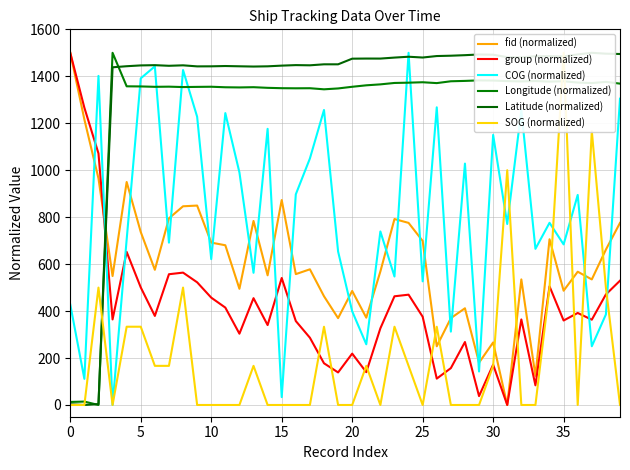

How many times do COG (normalized) and group (normalized) cross each other?

7